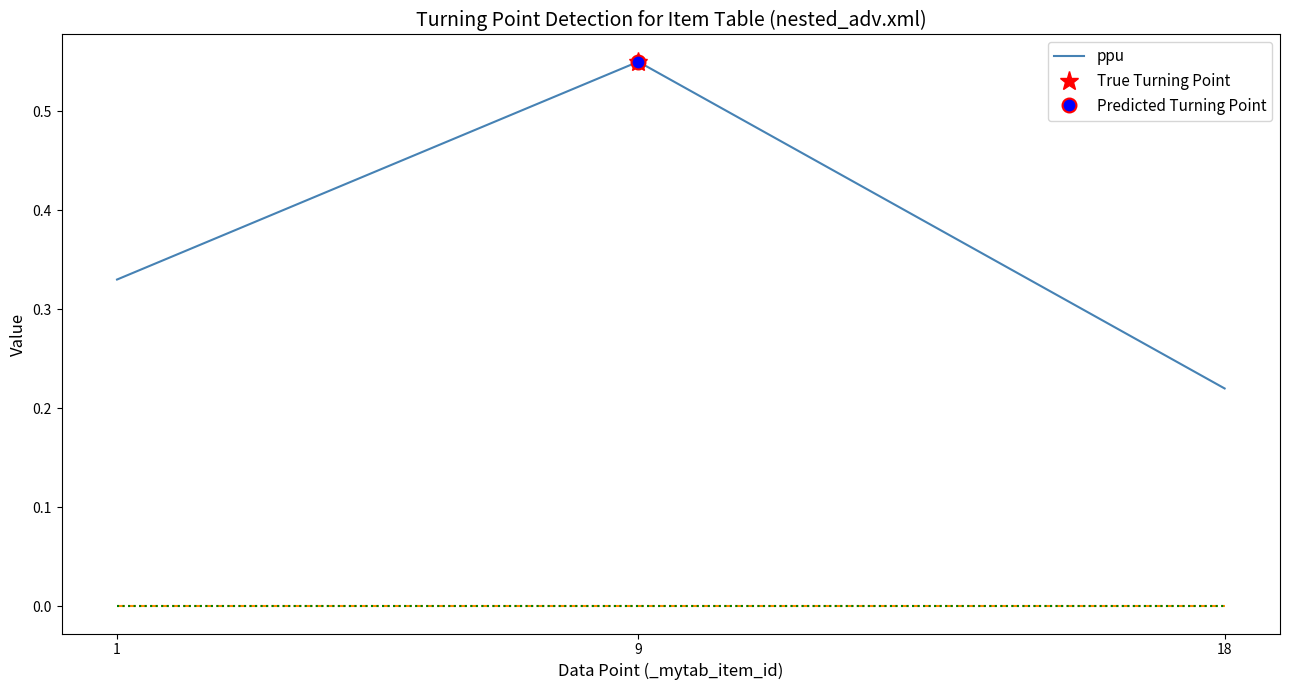

Rank the categories by value from lowest to highest.

18, 1, 9